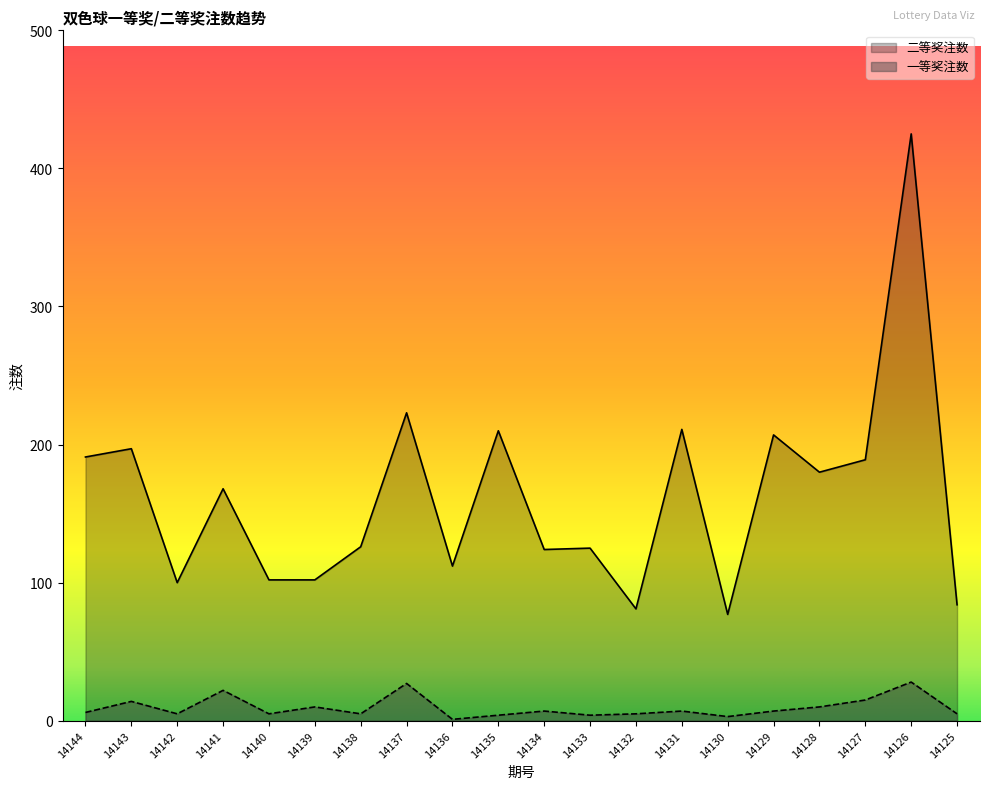

What is the average value of the 二等奖注数 series?

162